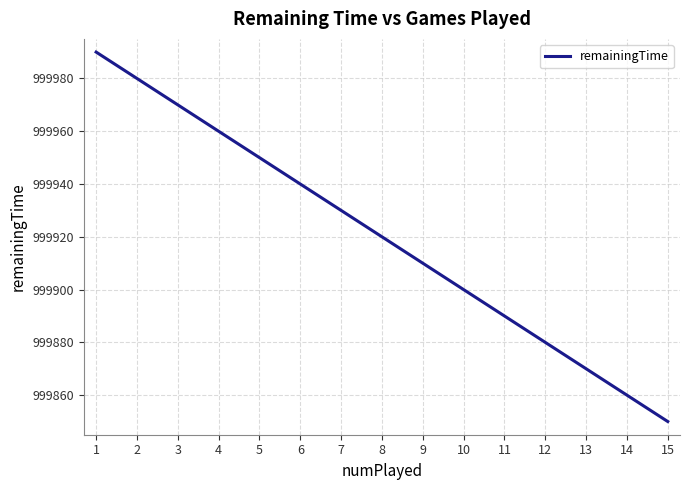

The chart shows a value of 663445 at 7. True or false?

False